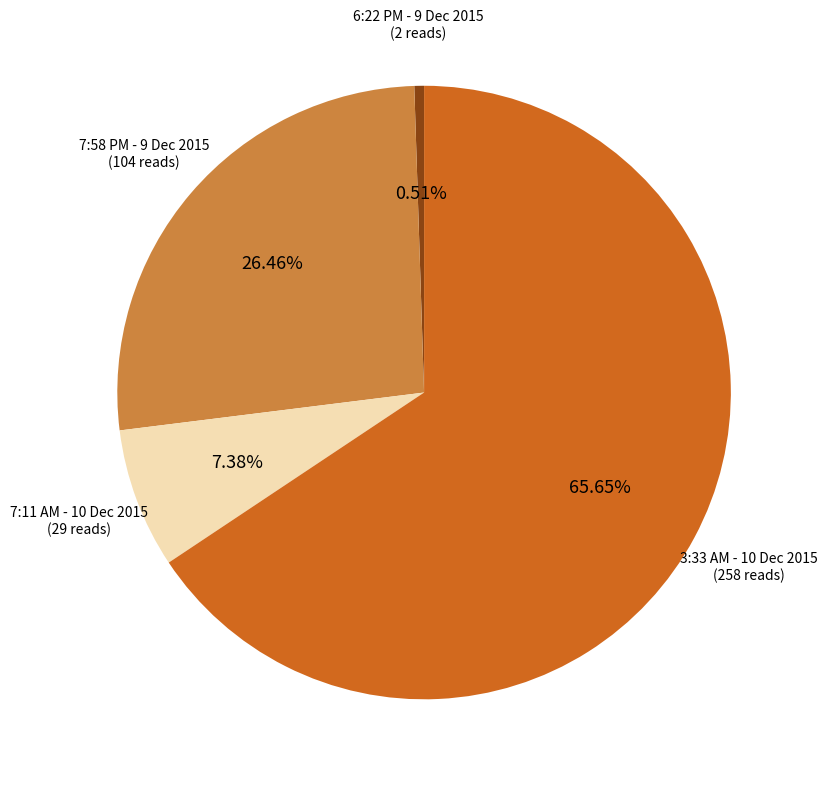

Does any single category account for the majority?

Yes